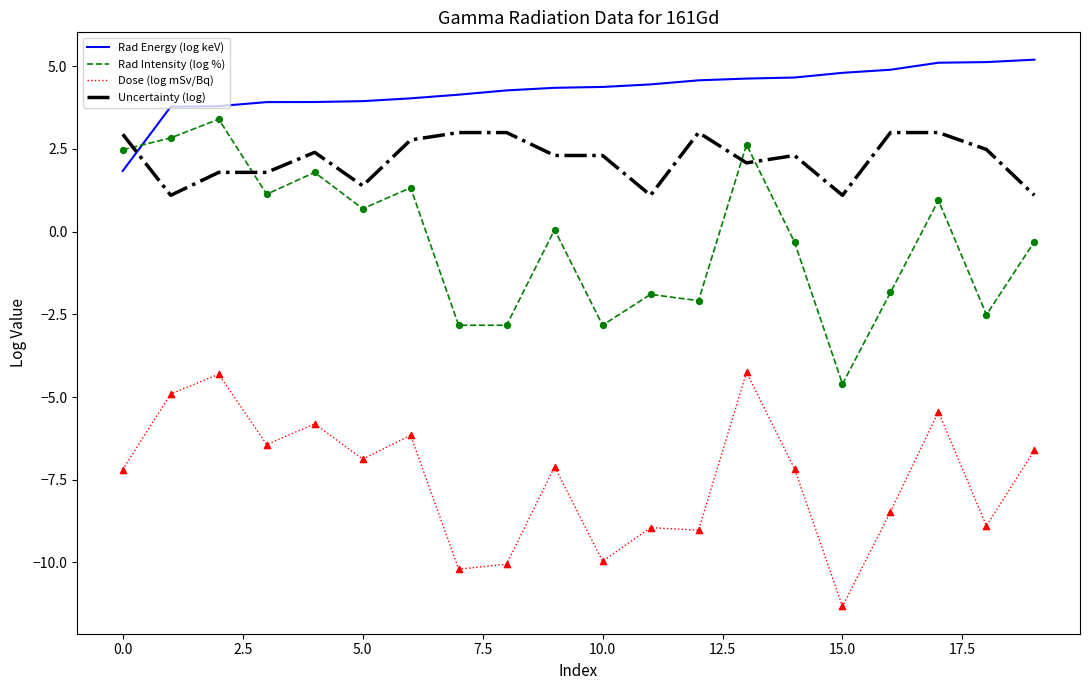

What are all the series names shown in the legend?

Rad Energy (log keV), Rad Intensity (log %), Dose (log mSv/Bq), Uncertainty (log)